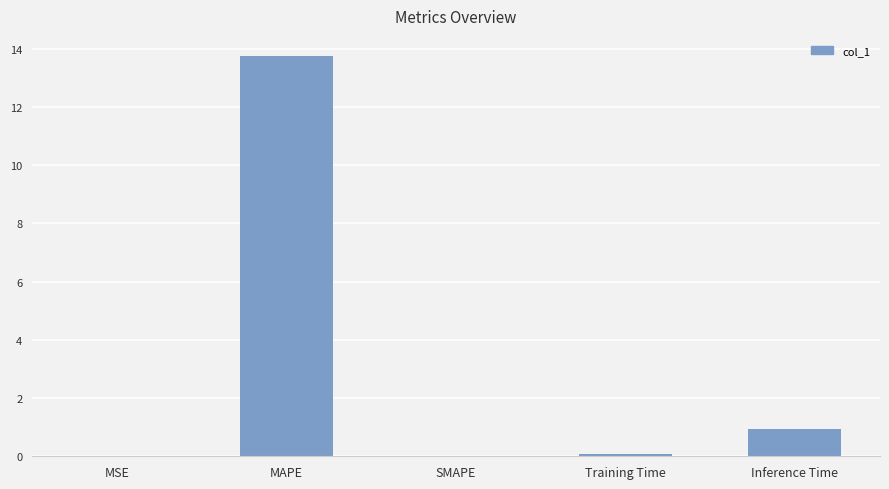

Which has a higher value, MAPE or Training Time?

MAPE